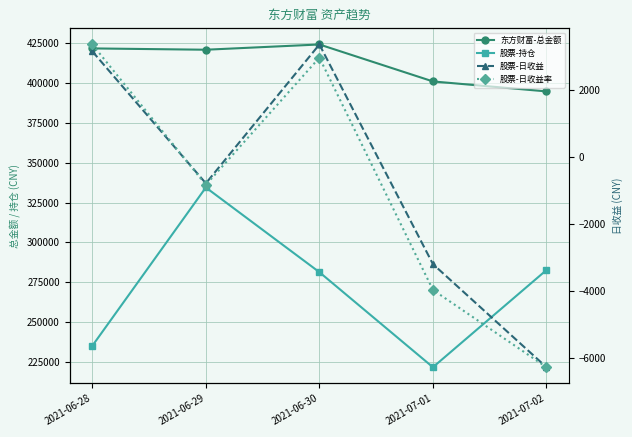

Rank the series at 2021-06-29 from highest to lowest value.

东方财富-总金额, 股票-持仓, 股票-日收益率, 股票-日收益